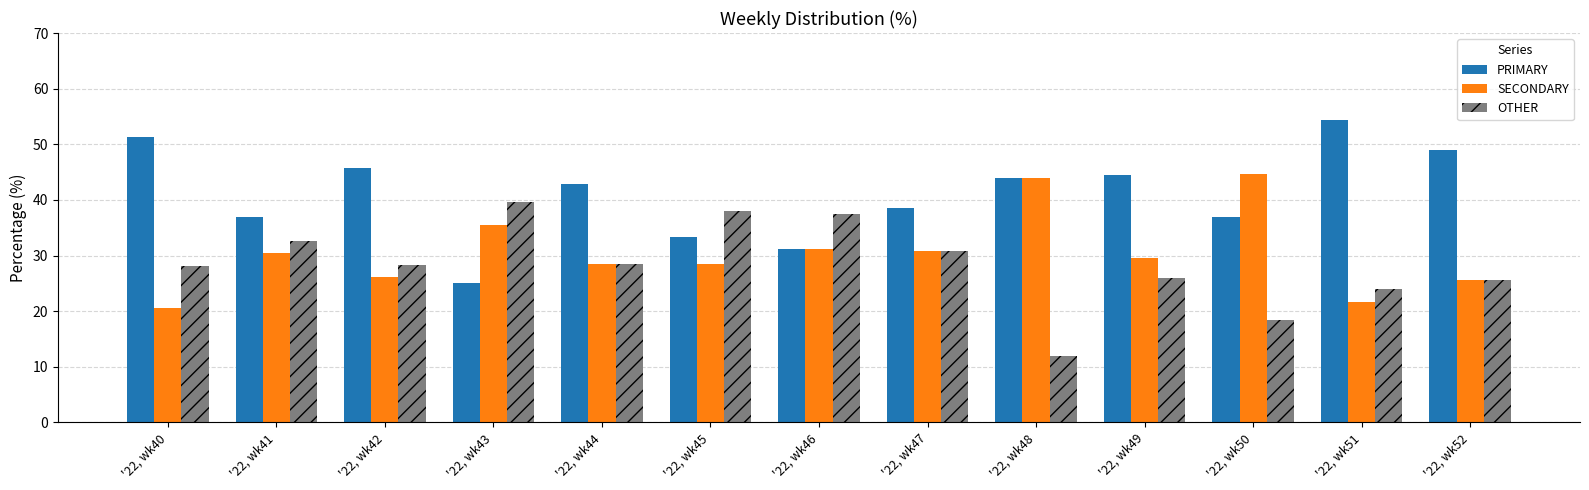

What is the difference between the highest and lowest values at '22, wk45?

9.5